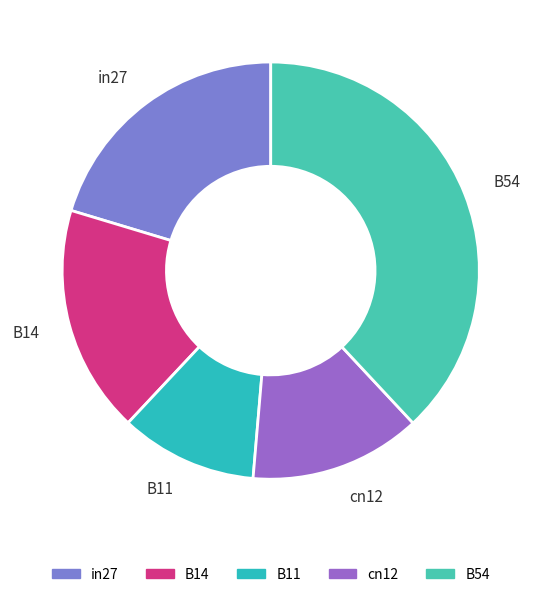

Between B11 and in27, which is larger?

in27